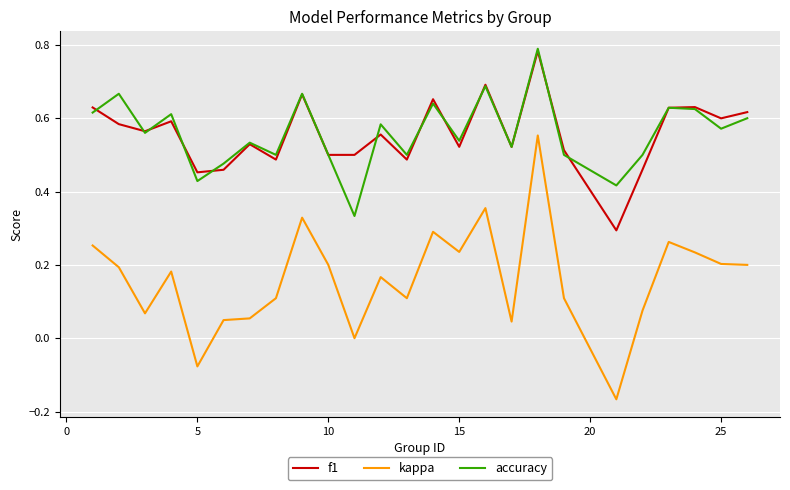

True or false: kappa and accuracy intersect in this chart.

False